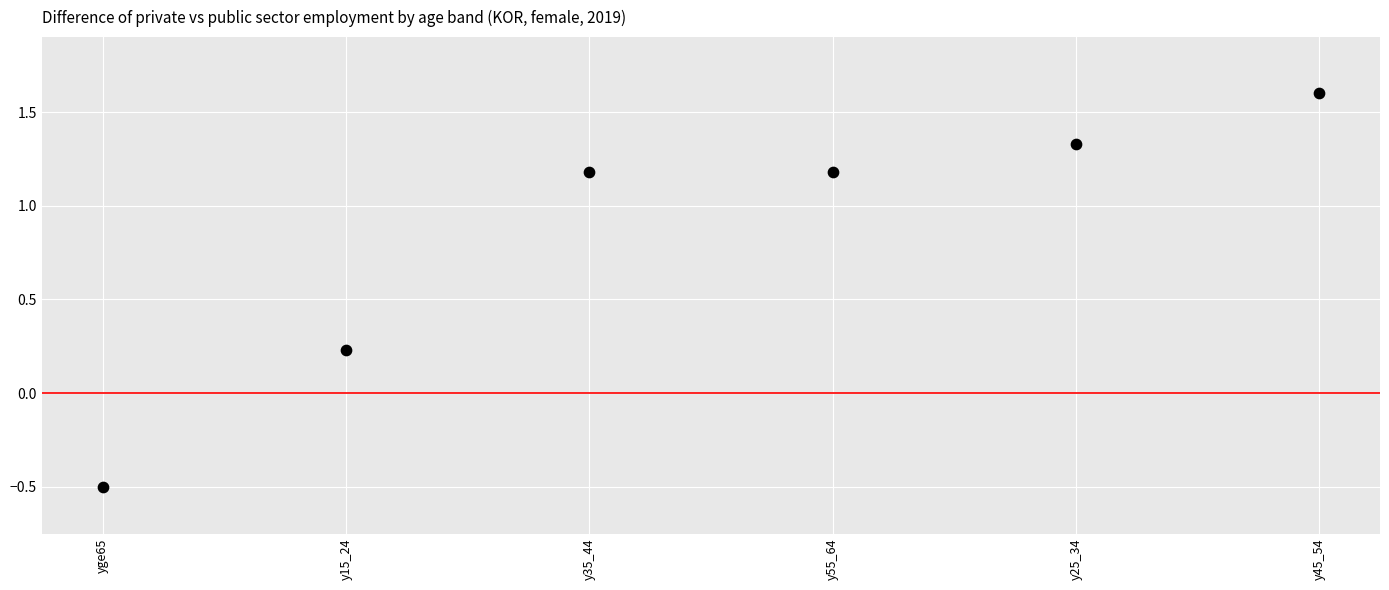

What is the range of Y values (max minus min)?

2.1